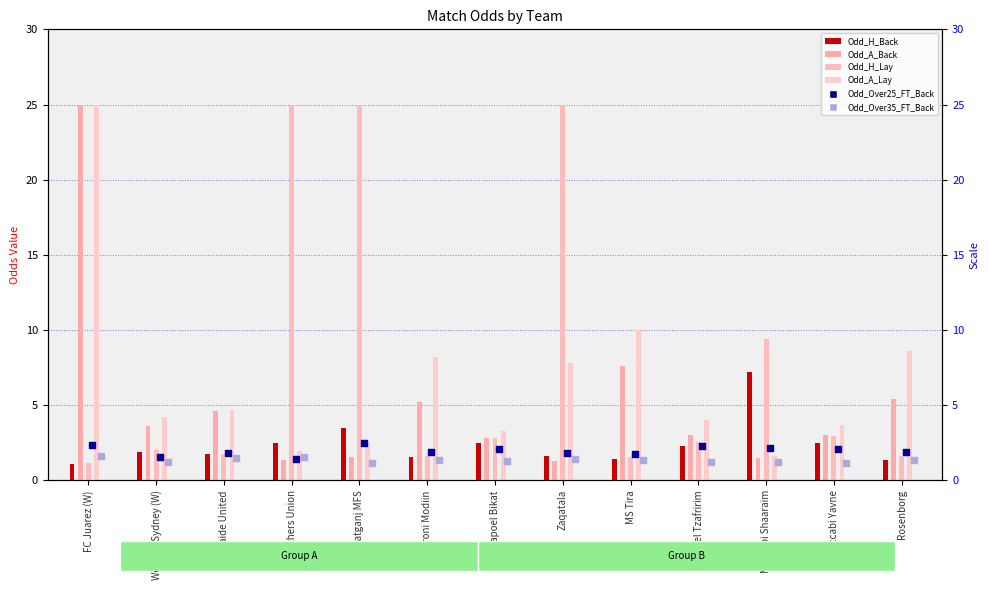

Which series has the largest Y range (max minus min)?

Odd_H_Lay